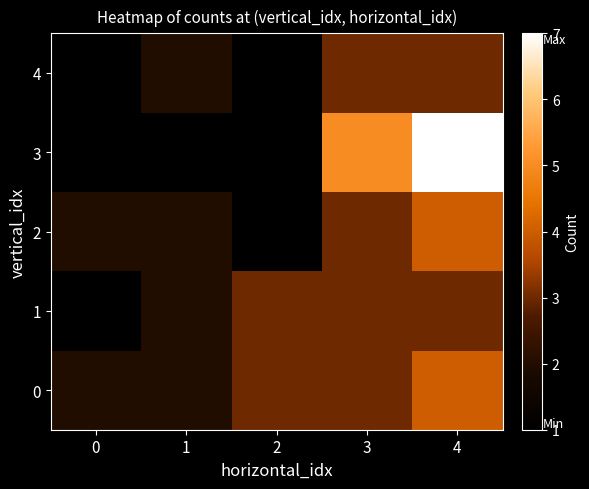

What is the spread (max minus min) of values at 2?

2